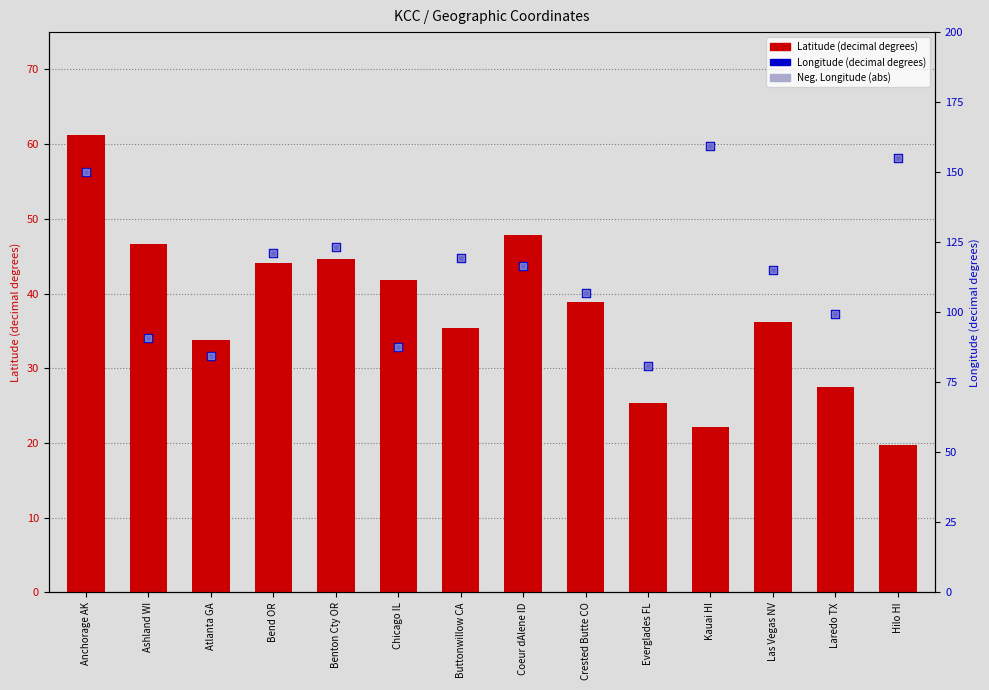

What is the total value across all series at Laredo TX?

226.5